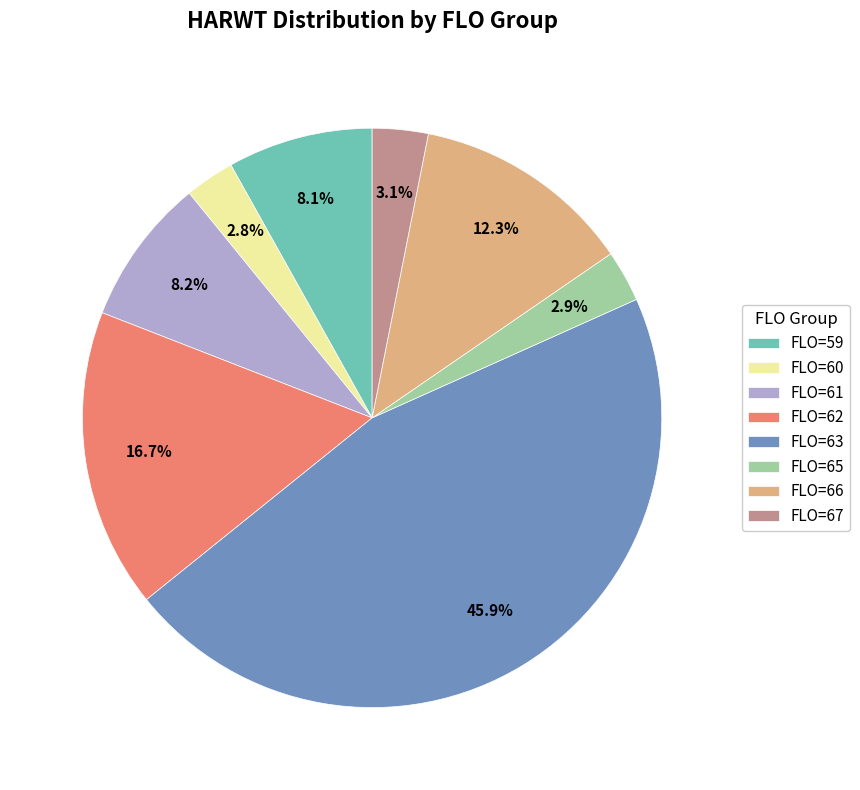

Combined, what portion of the pie is FLO=65 and FLO=66?

15.2%